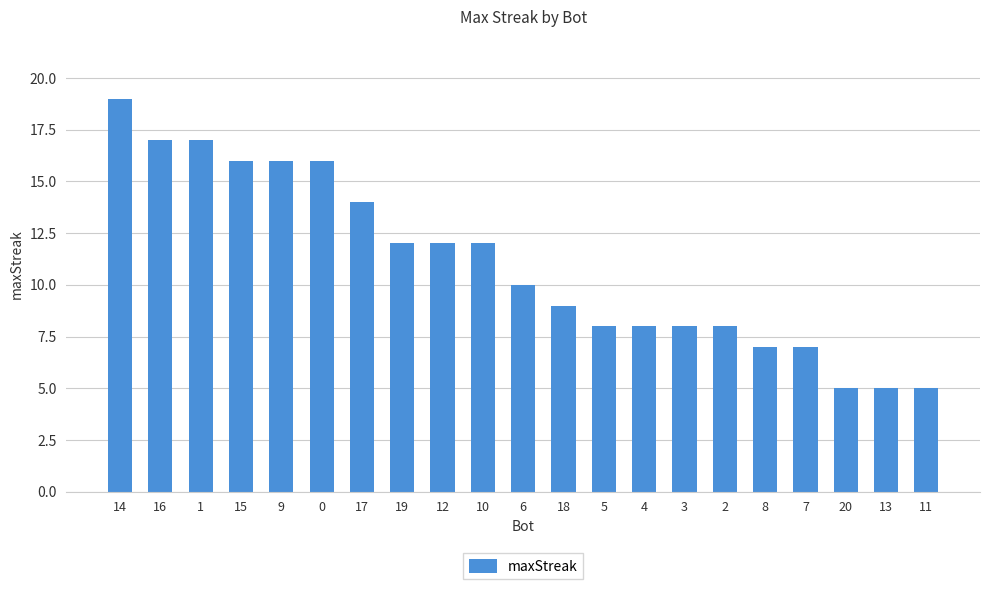

How many series are shown in this chart?

1